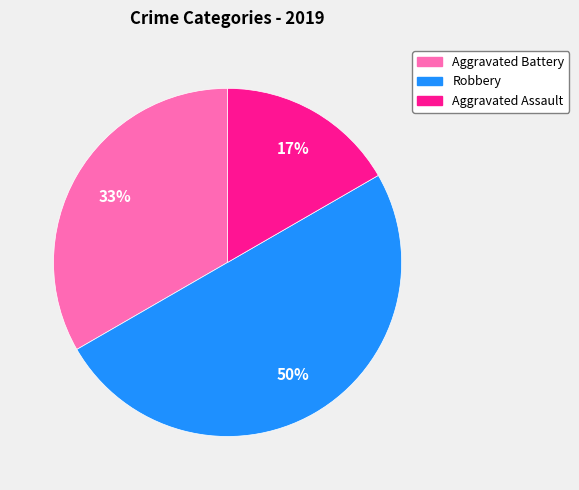

To the nearest percent, what is the difference between the largest and smallest slice percentages?

33%